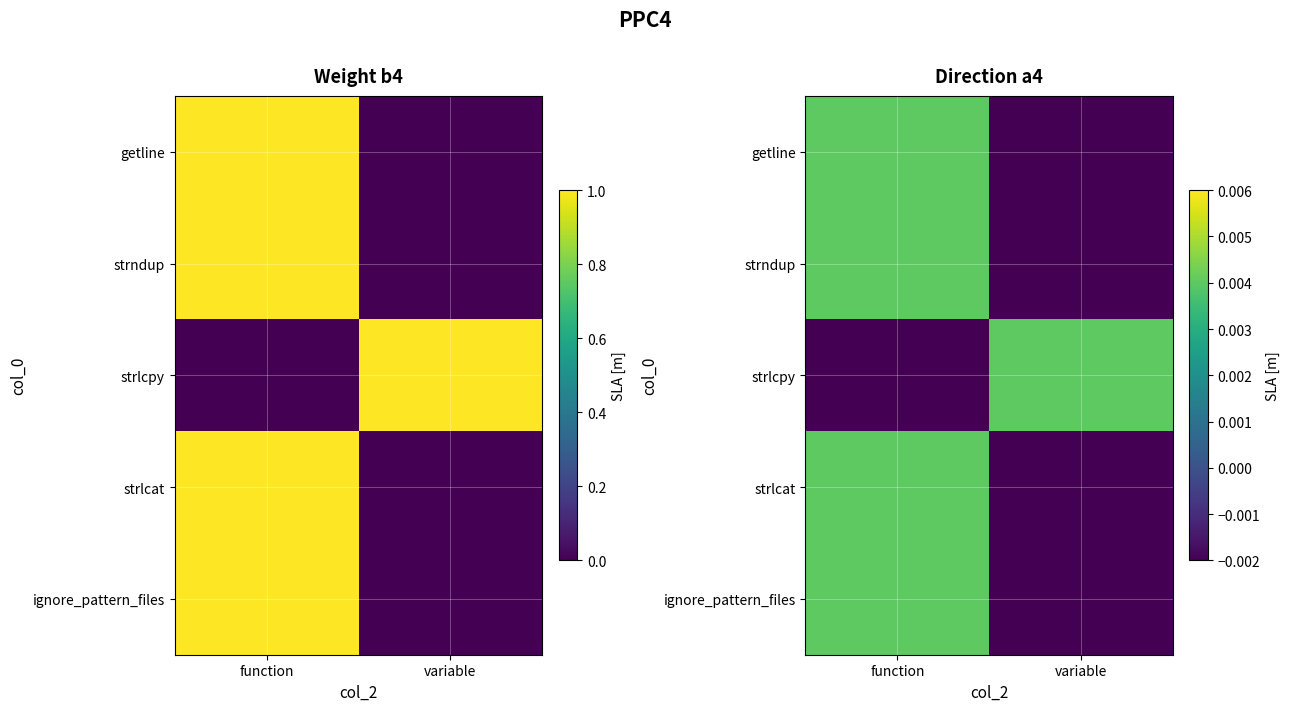

List the labels in order of getline value, smallest first.

variable, function